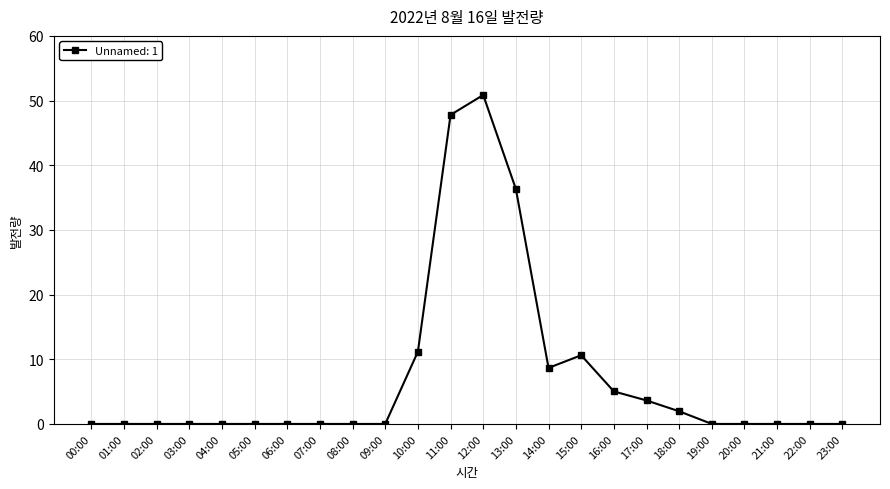

True or false: there are more than 1 points higher than both neighbors.

True